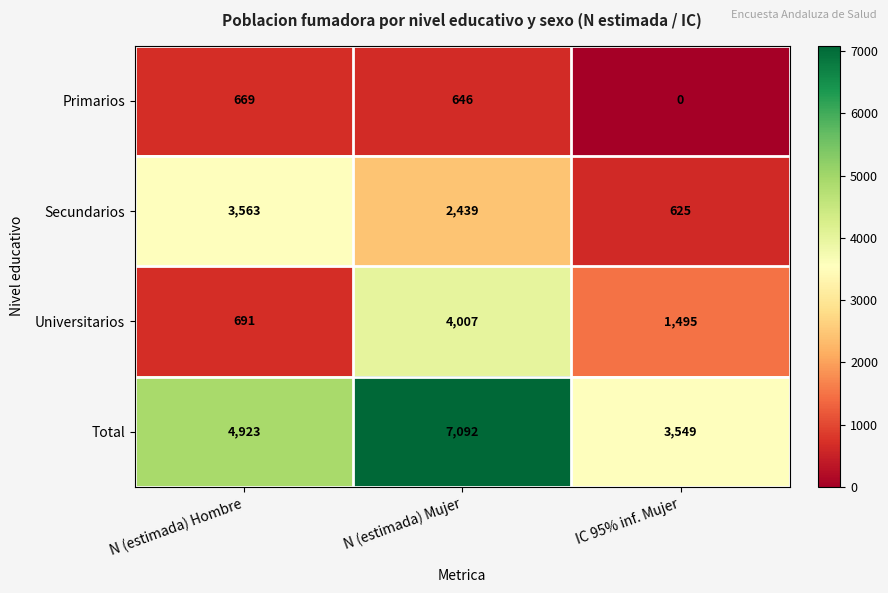

What is the total value across all series at IC 95% inf. Mujer?

5669